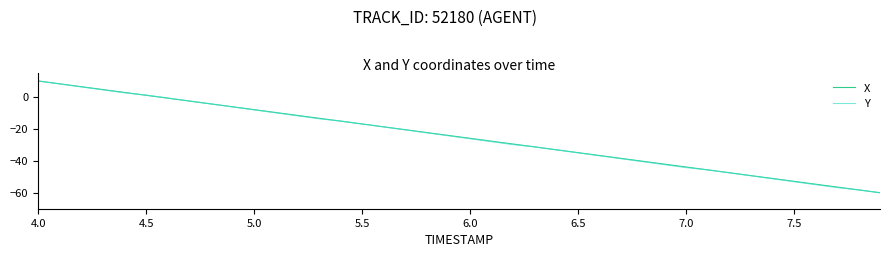

What is the smallest value displayed?

-60.0